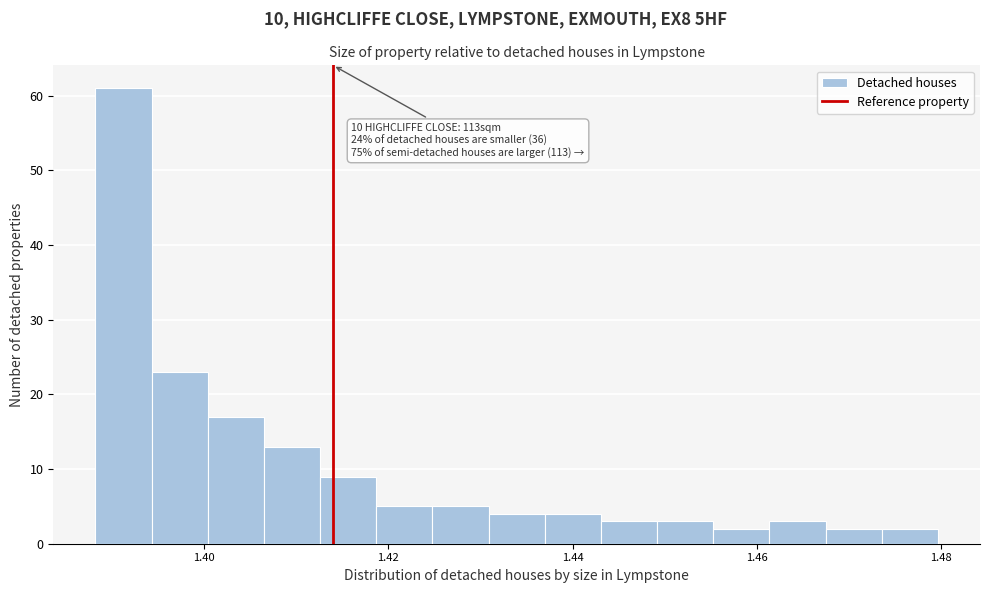

Around what value on the x-axis is the tallest bar? Give the approximate position of its centre, as read against the axis.

1.392